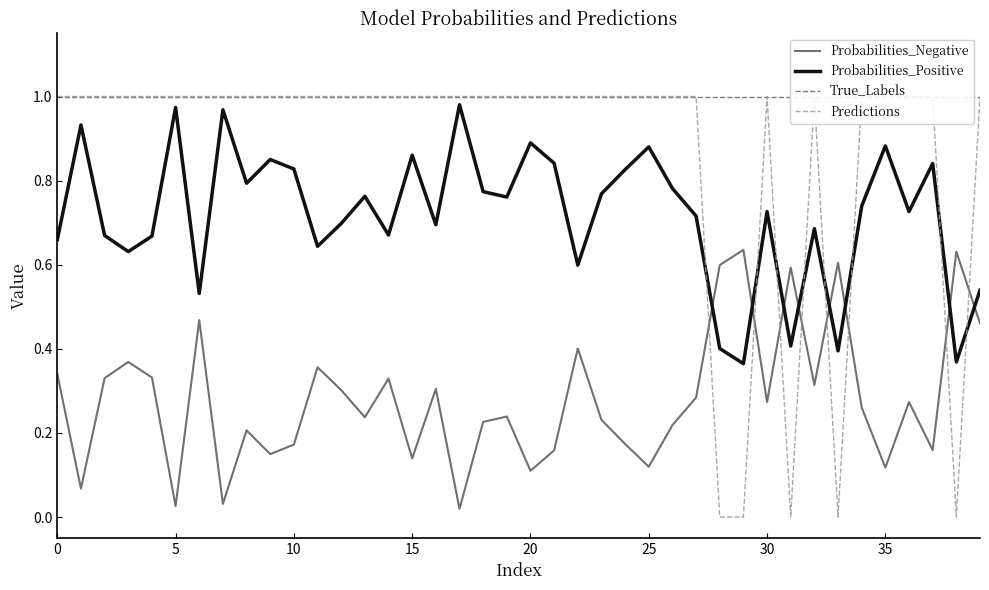

True or false: Probabilities_Negative and True_Labels cross at least once.

False